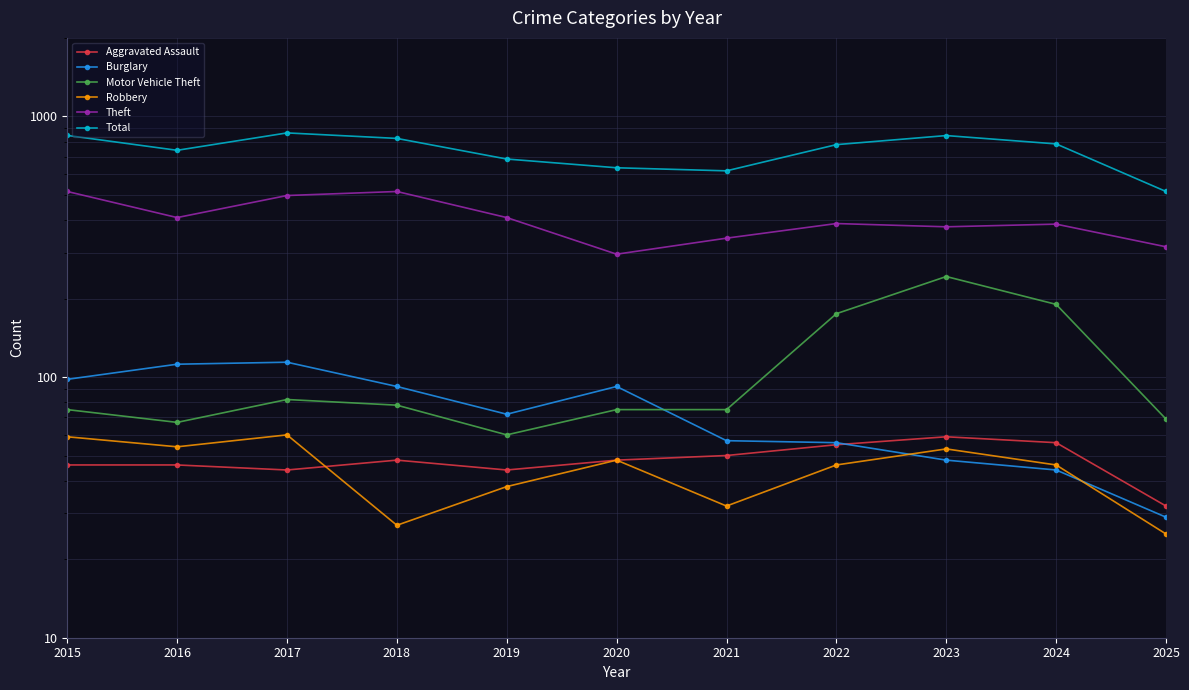

Which series changed the most between 2018 and 2022?

Theft